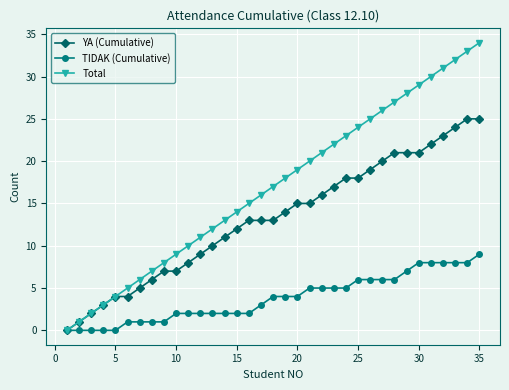

Rank the series by their average value, from highest to lowest.

Total, YA (Cumulative), TIDAK (Cumulative)